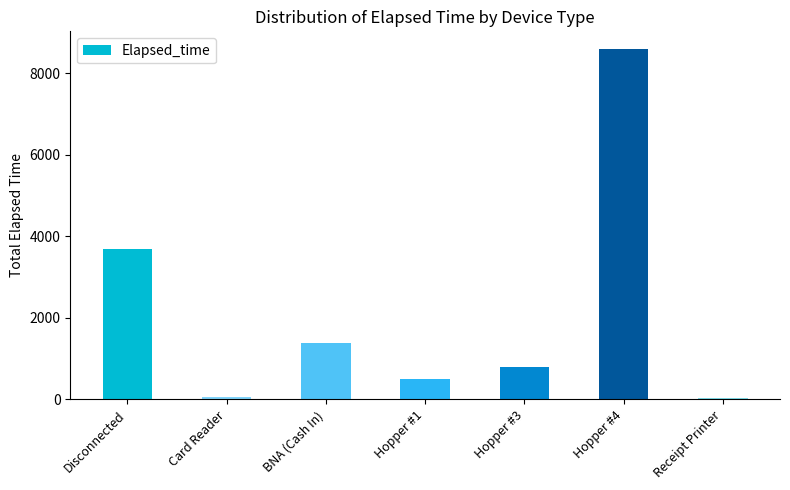

What is the label of the 4th bar from the left?

Hopper #1